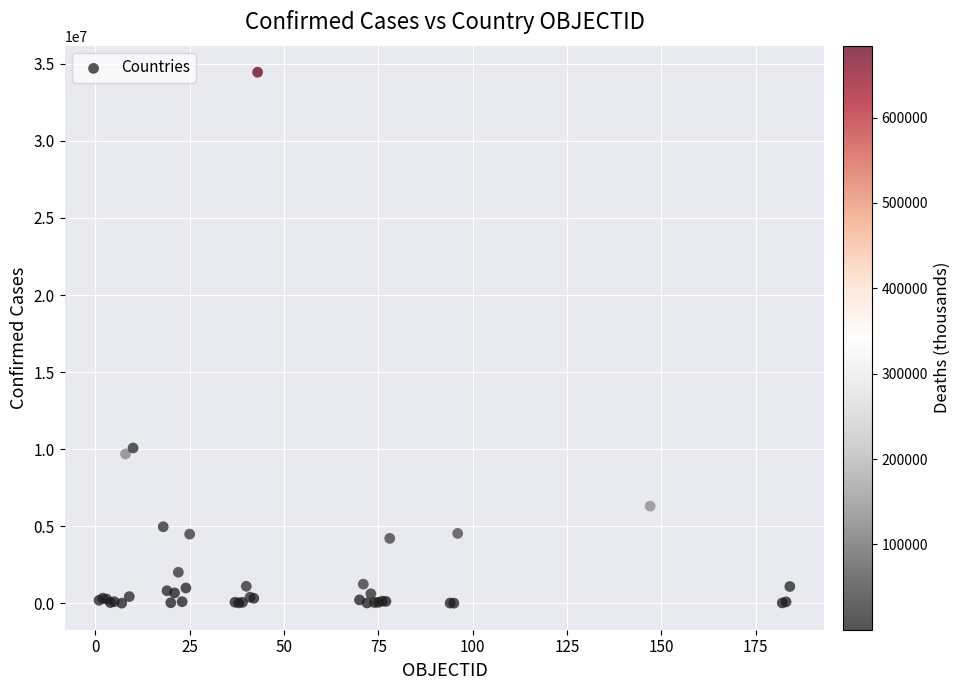

What Y value in the scatter plot is closest to 17231841?

10075747